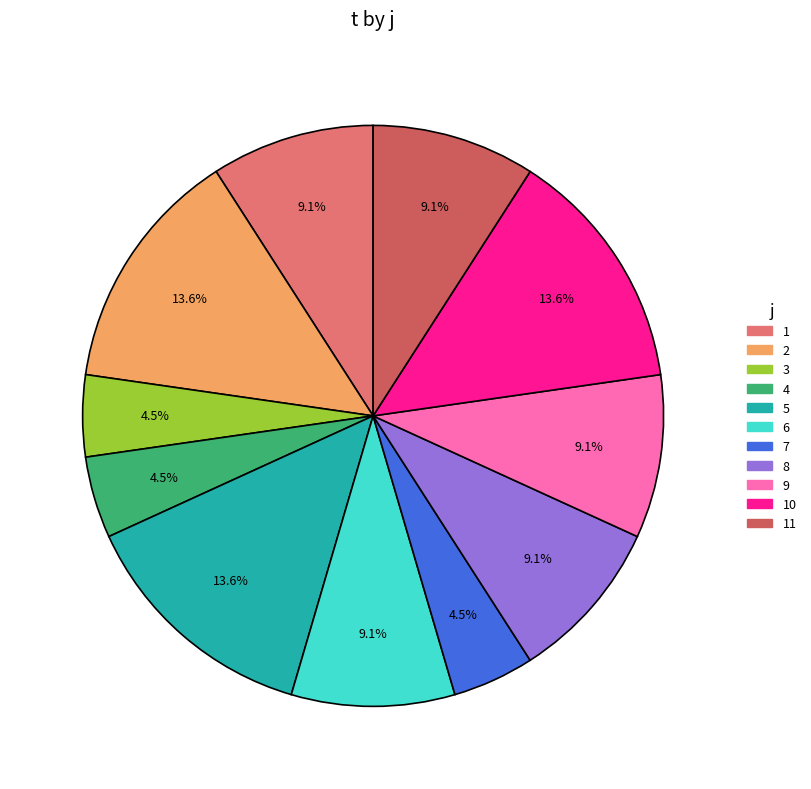

What percentage is the 6 slice, to the nearest percent?

9%